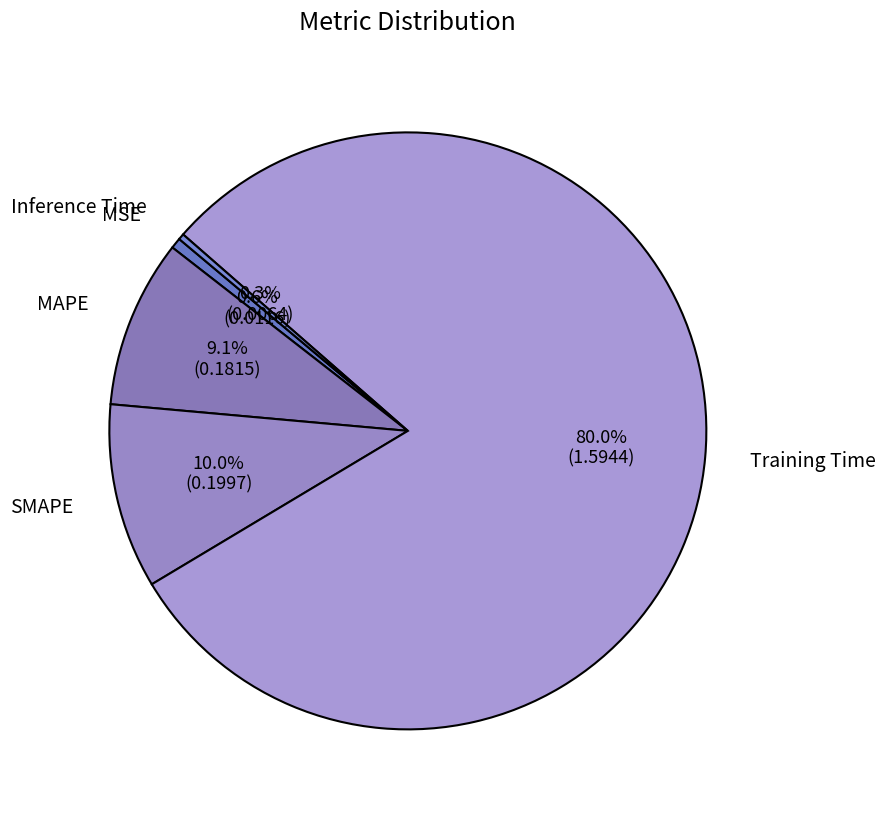

To the nearest percent, what is the average slice percentage?

20%